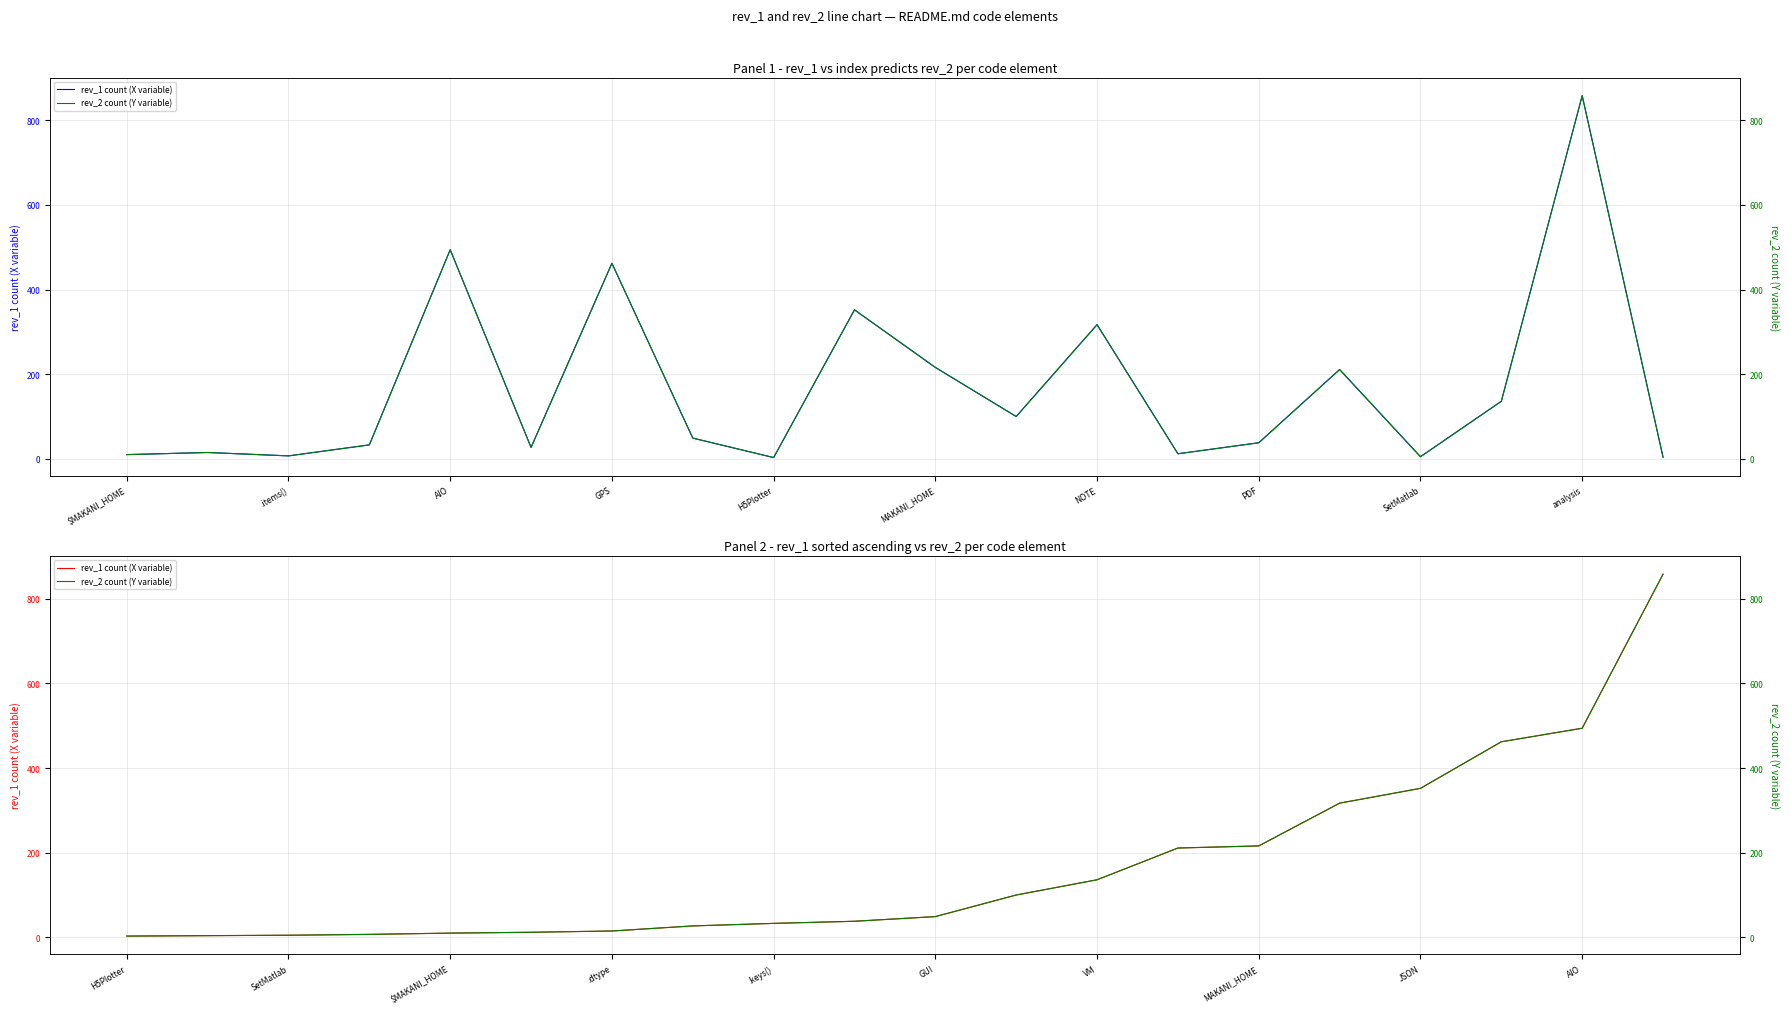

What is the label of the 17th point from the right?

GPS